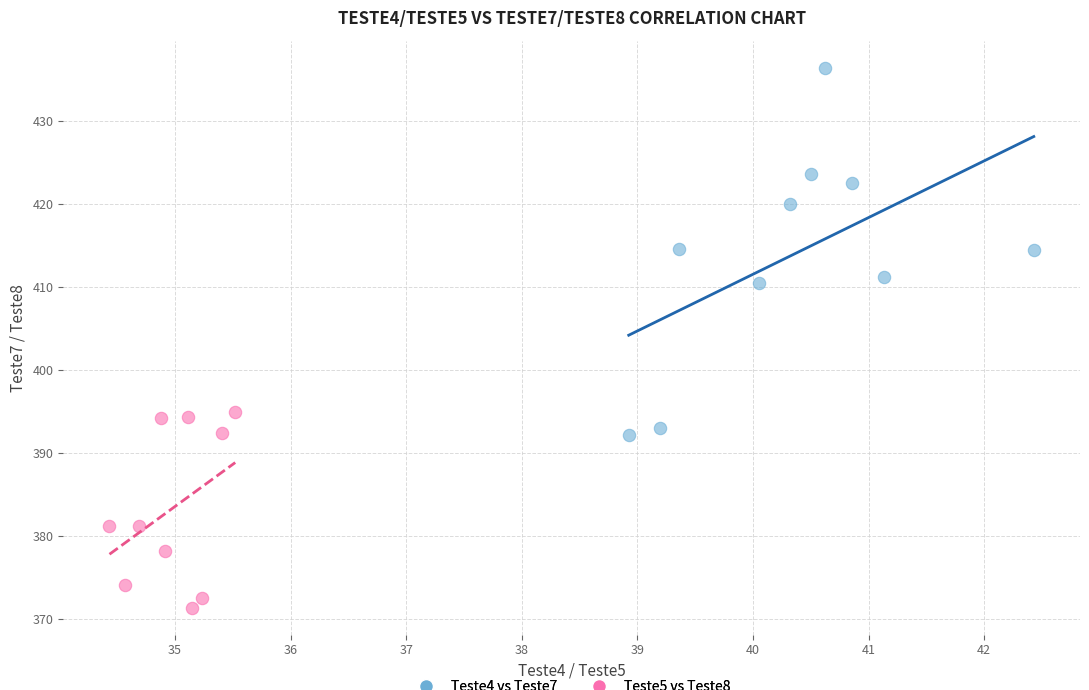

Which series reaches the maximum Y coordinate?

Teste4 vs Teste7